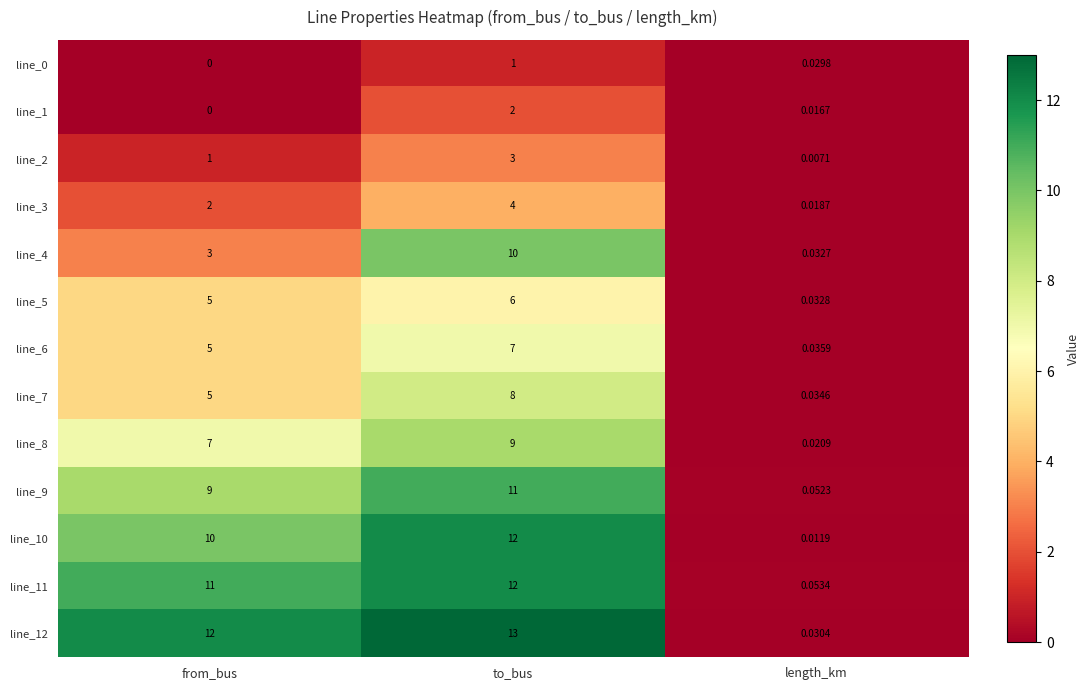

Rank the categories by line_7 value from highest to lowest.

to_bus, from_bus, length_km